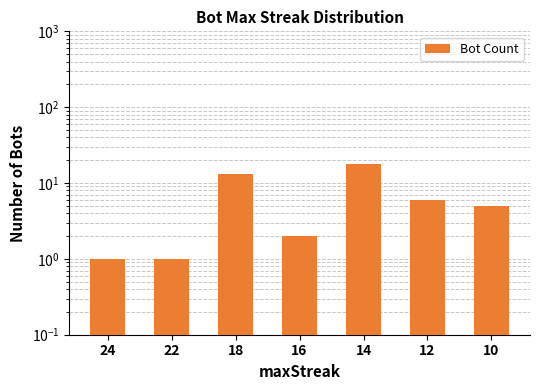

What is the value of the 5th bar from the left?

18